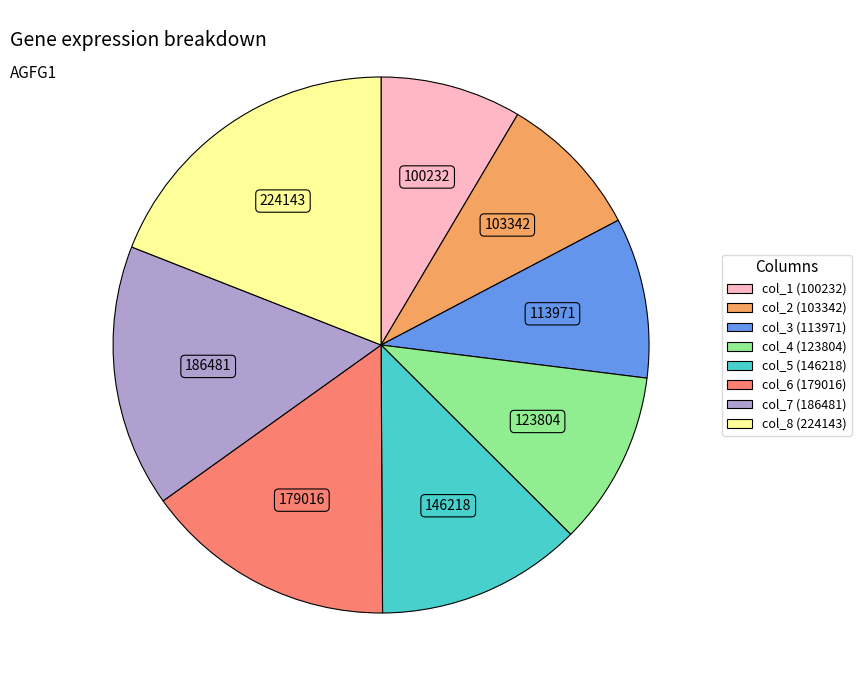

Which category has the biggest portion of the pie?

col_8